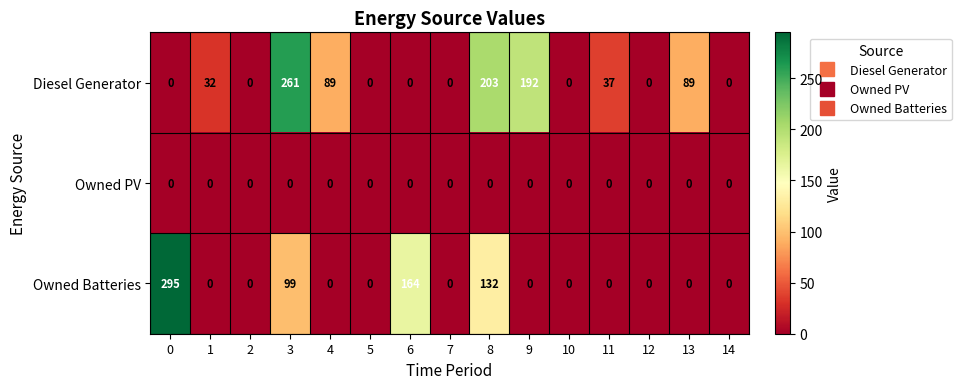

Count the number of data series in this chart.

3